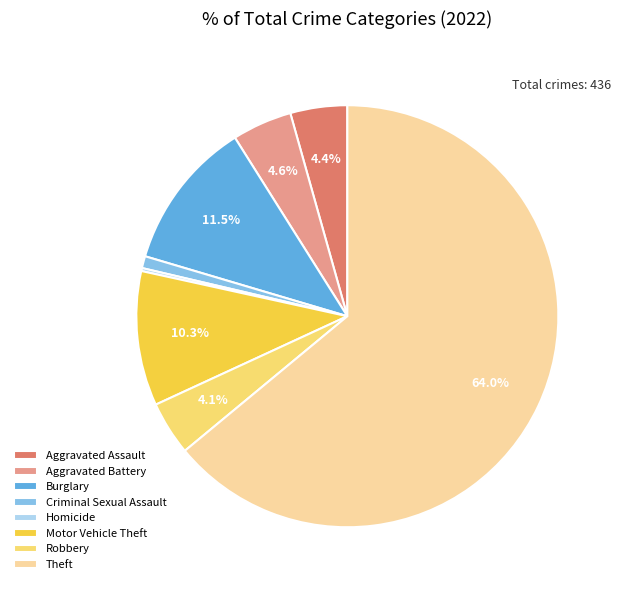

To the nearest percent, what percentage of the pie is Aggravated Assault?

4%